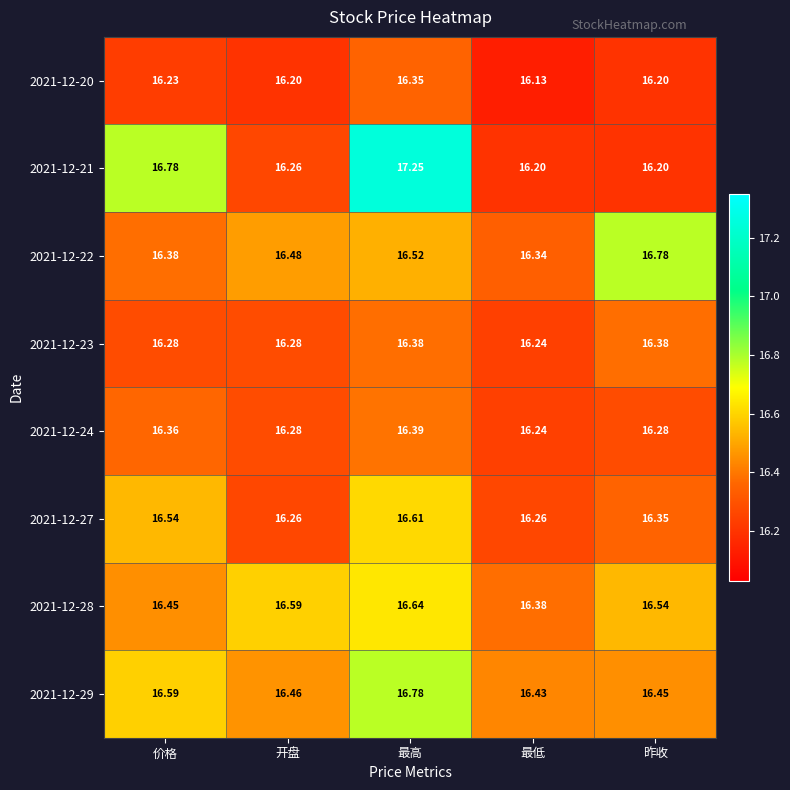

Which label corresponds to the smallest value in the chart?

最低